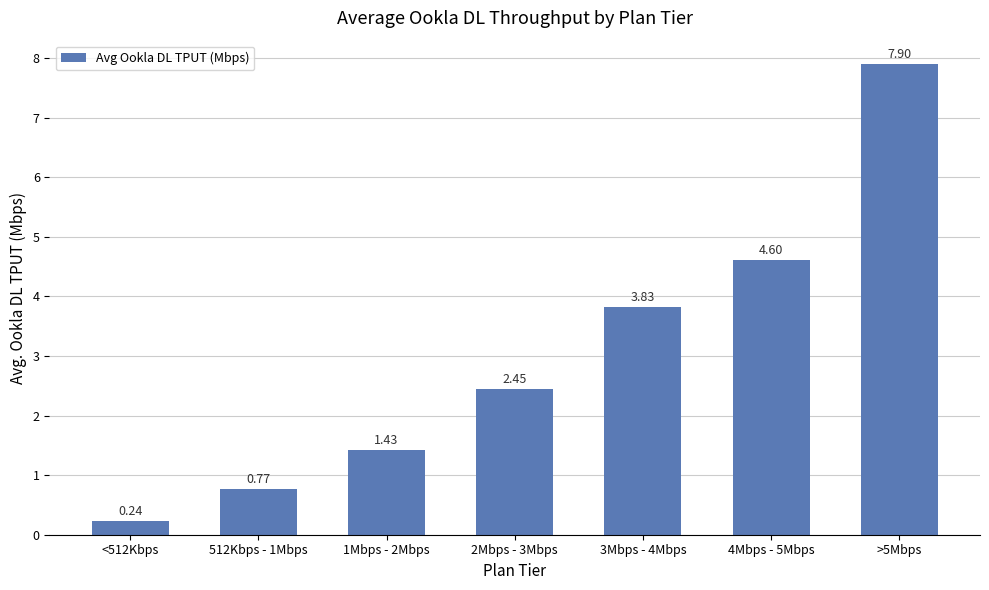

Is it true that the value at 4Mbps - 5Mbps is 7.5?

False